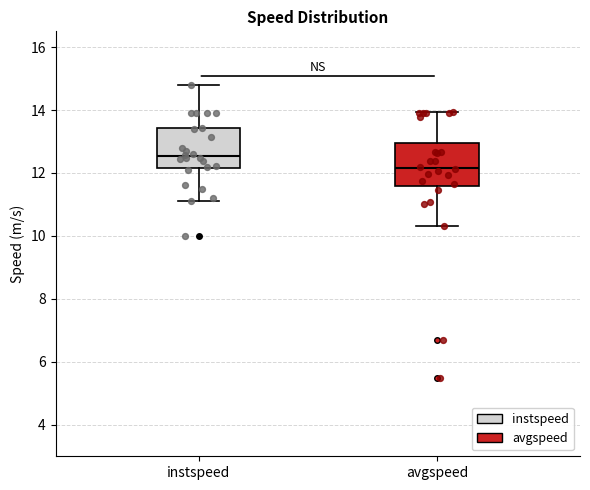

Reading left to right, read every box against the y-axis: the position of its median line, the range the box covers, and the ends of its whiskers. The values are not printed on the chart, so give them approximately, as read against the axis.

instspeed: median 12.6, box 12.2 to 13.4, whiskers 11.0 to 14.8
avgspeed: median 12.2, box 11.6 to 13.0, whiskers 10.4 to 14.0